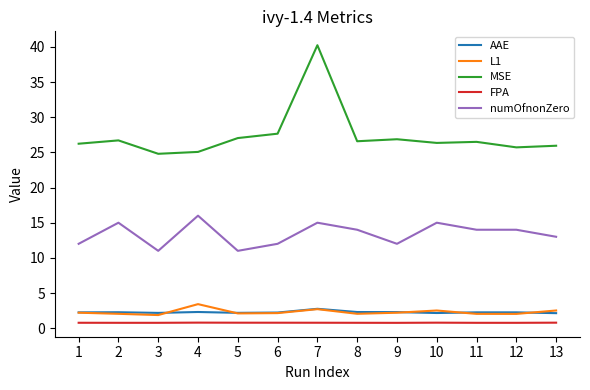

Is it true that MSE equals 25.1 at 4?

True